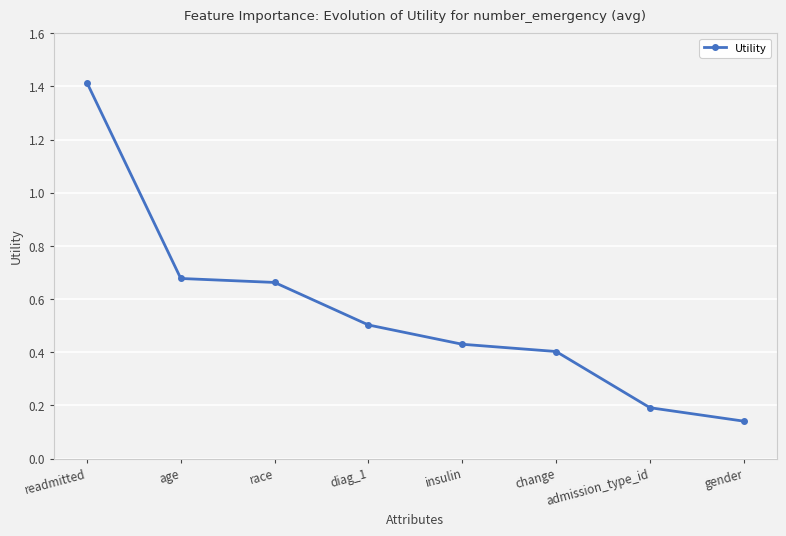

Count the number of categories in the chart.

8